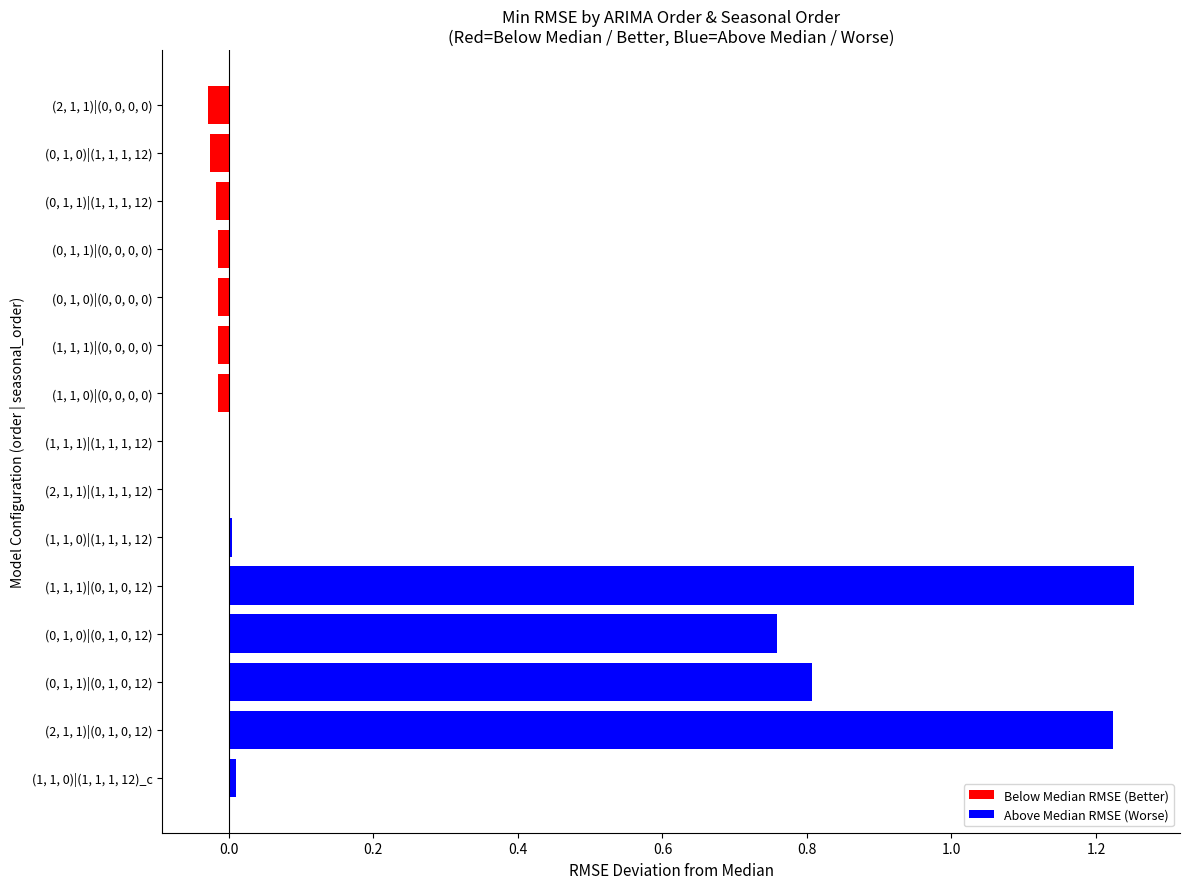

The value at (2, 1, 1)|(0, 0, 0, 0) is -0.0. True or false?

True